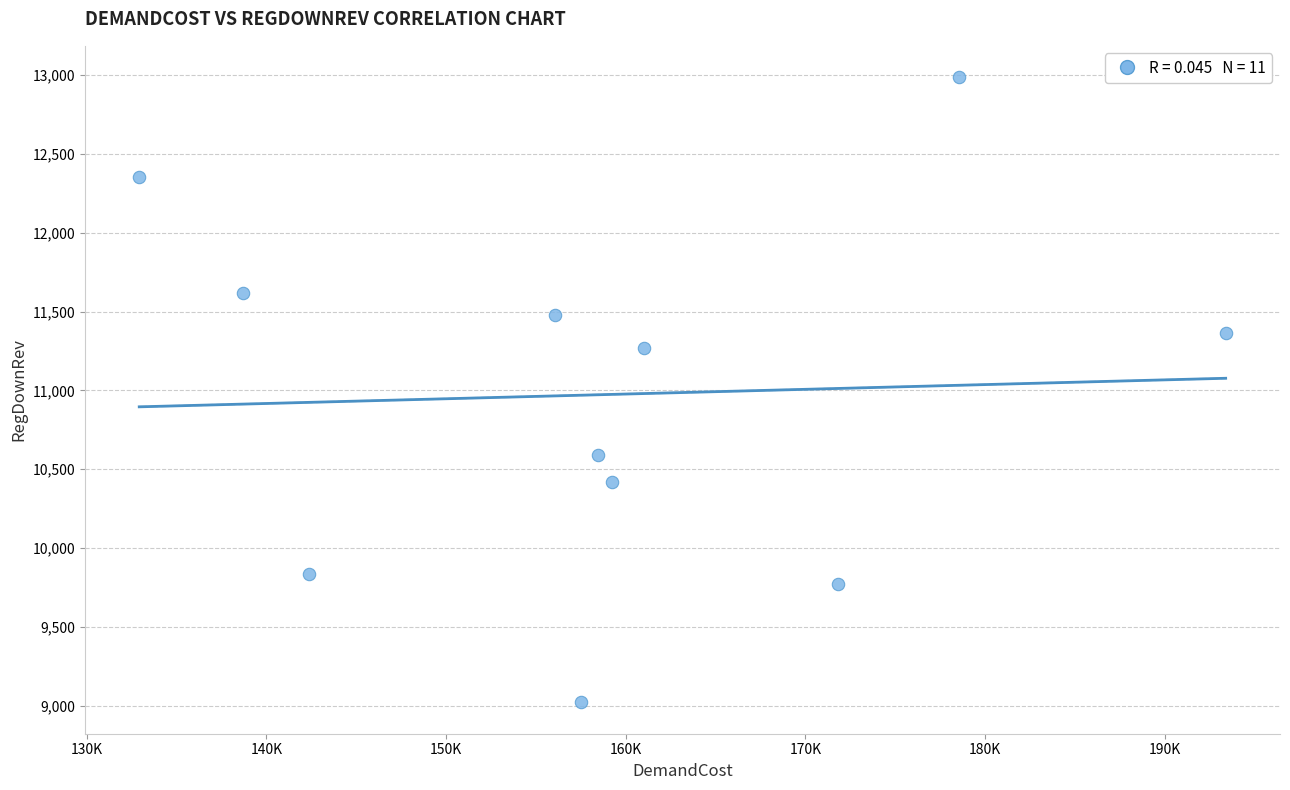

What is the range of X values (max minus min)?

60468.4